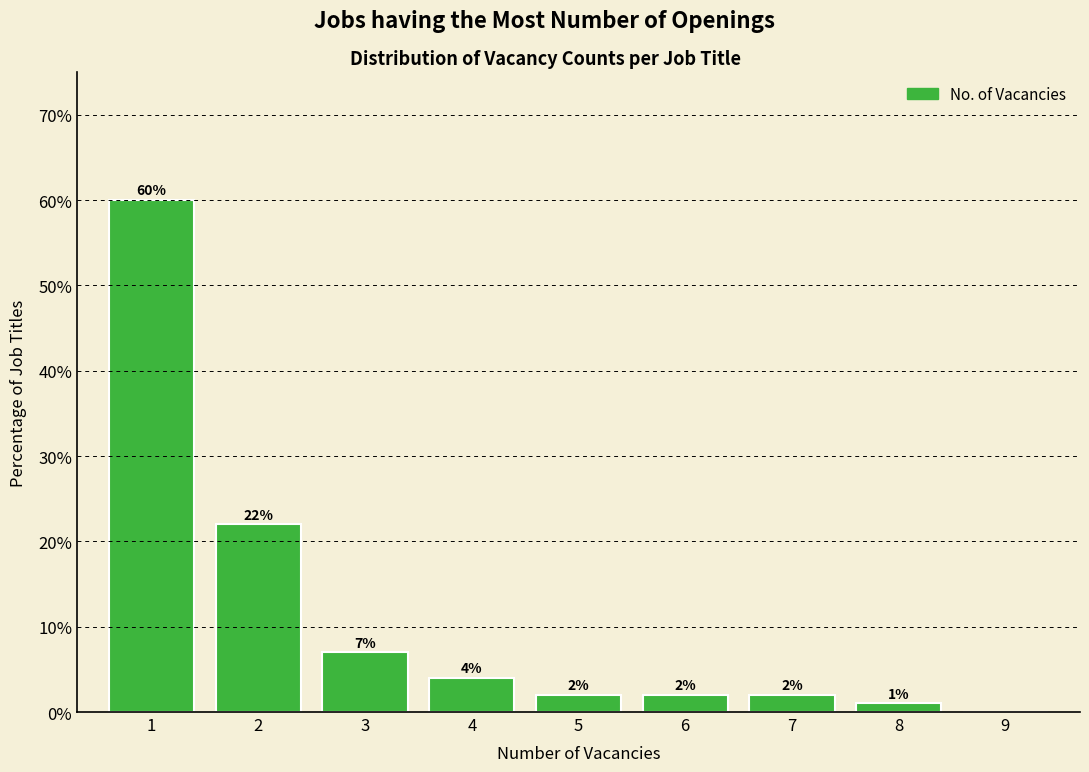

Reading left to right, extract all data points from this chart.

1=60.0	2=22.0	3=7.0	4=4.0	5=2.0	6=2.0	7=2.0	8=1.0	9=0.0